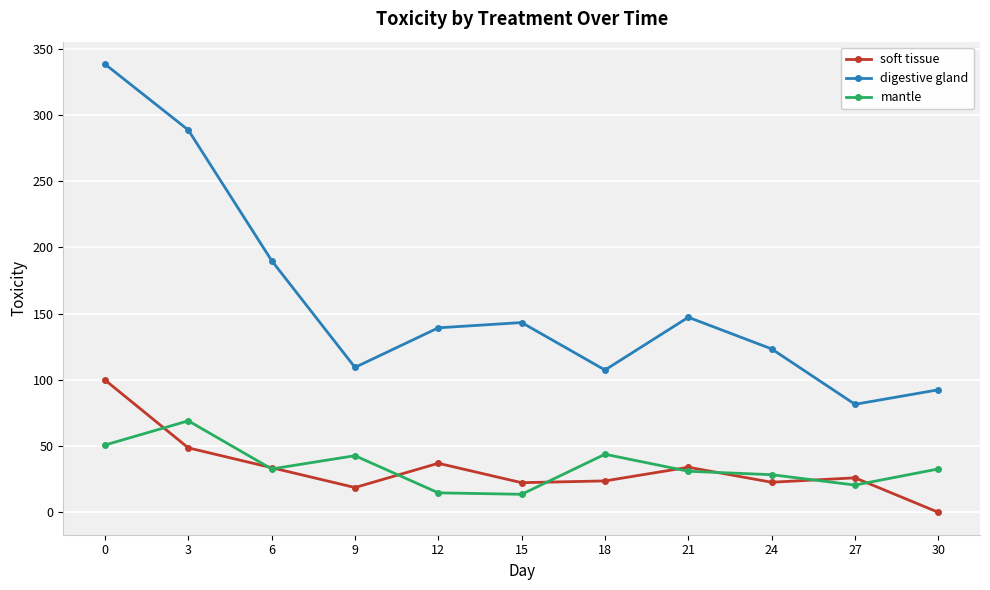

Rank the series at 27 from lowest to highest value.

mantle, soft tissue, digestive gland